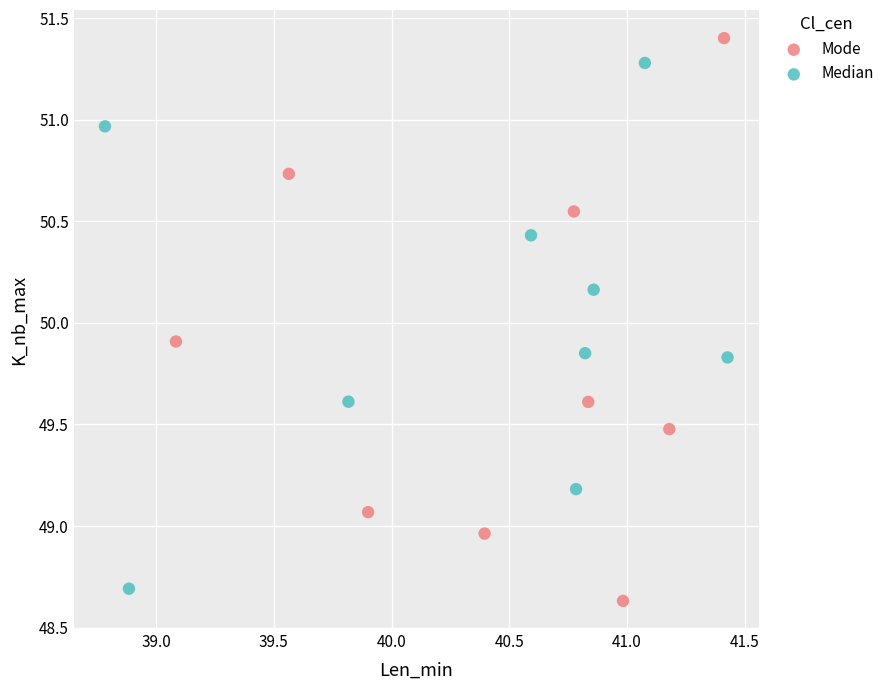

Which series contains the highest Y value?

Mode